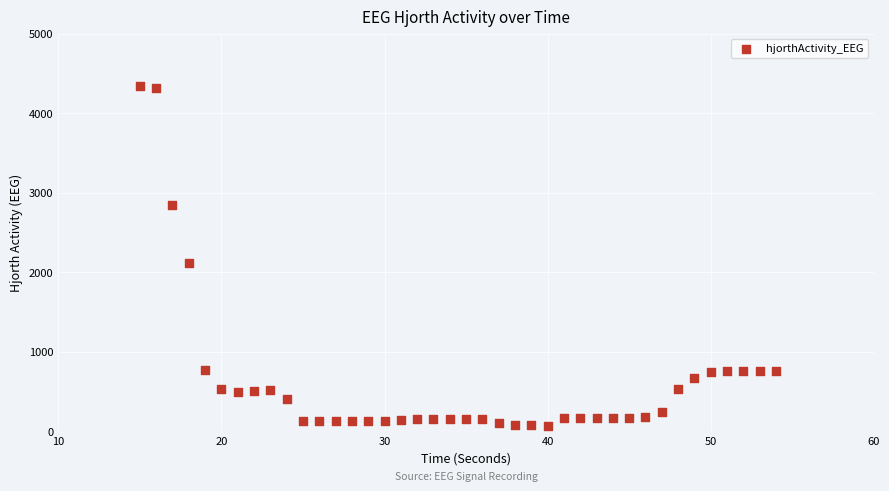

What Y value in the scatter plot is closest to 2209?

2116.8